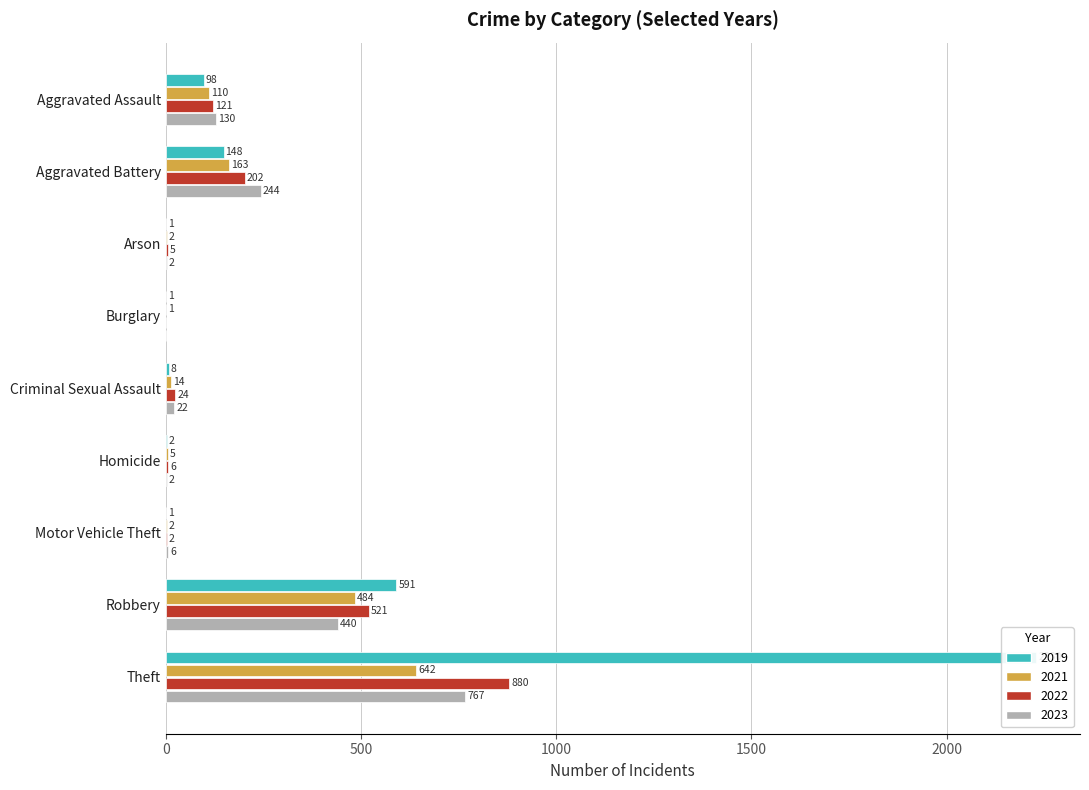

What value does the 2019 series have at Theft, to the nearest 10?

2230